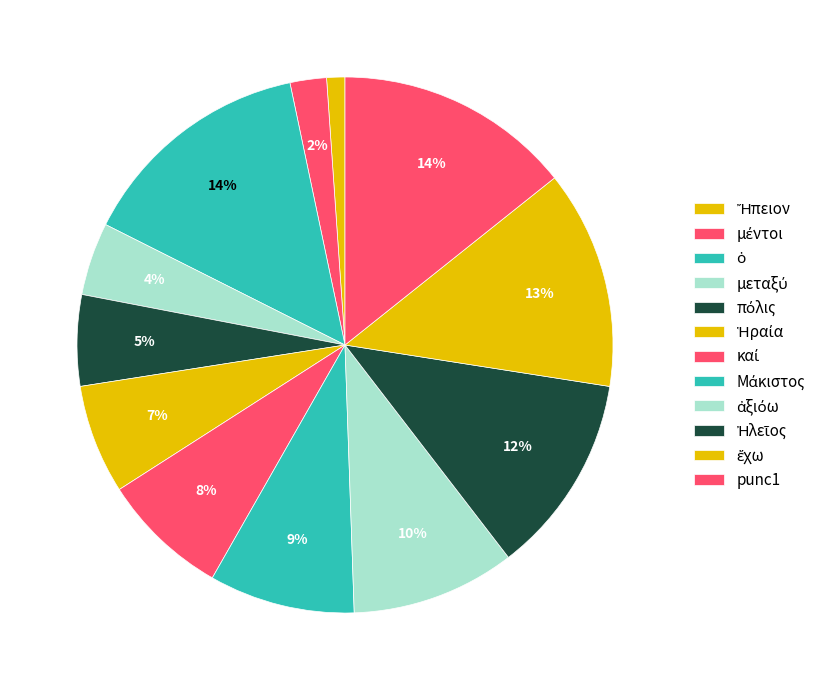

Which category has the smallest portion of the pie?

Ἤπειον